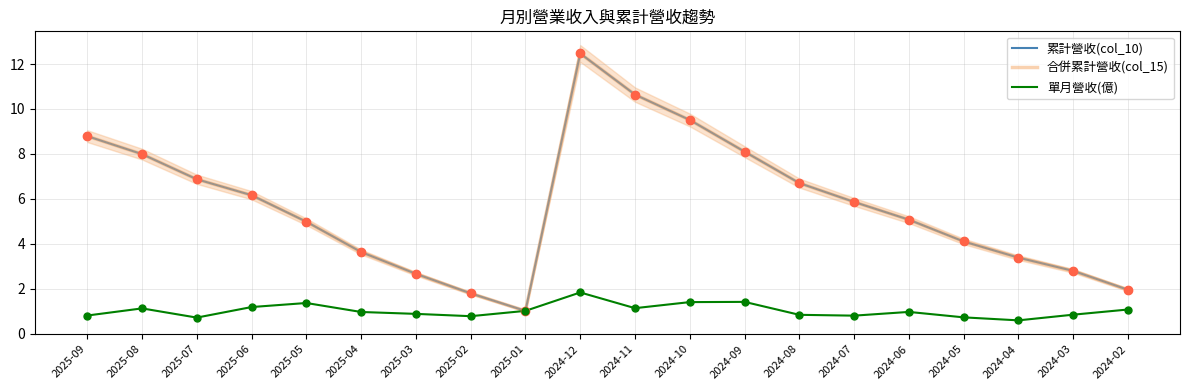

What are all the series names shown in the legend?

累計營收(col_10), 合併累計營收(col_15), 單月營收(億)